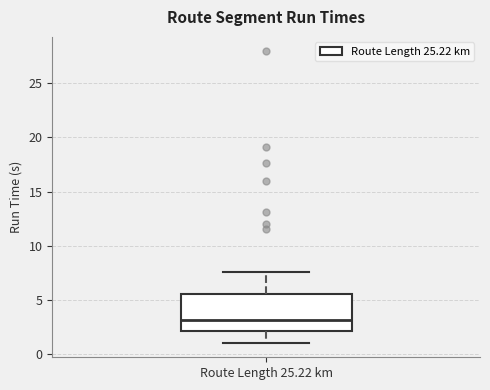

Where does the lower whisker of the box for Route Length 25.22 km end on the y-axis? The values are not printed on the chart, so give them approximately, as read against the axis.

1.0